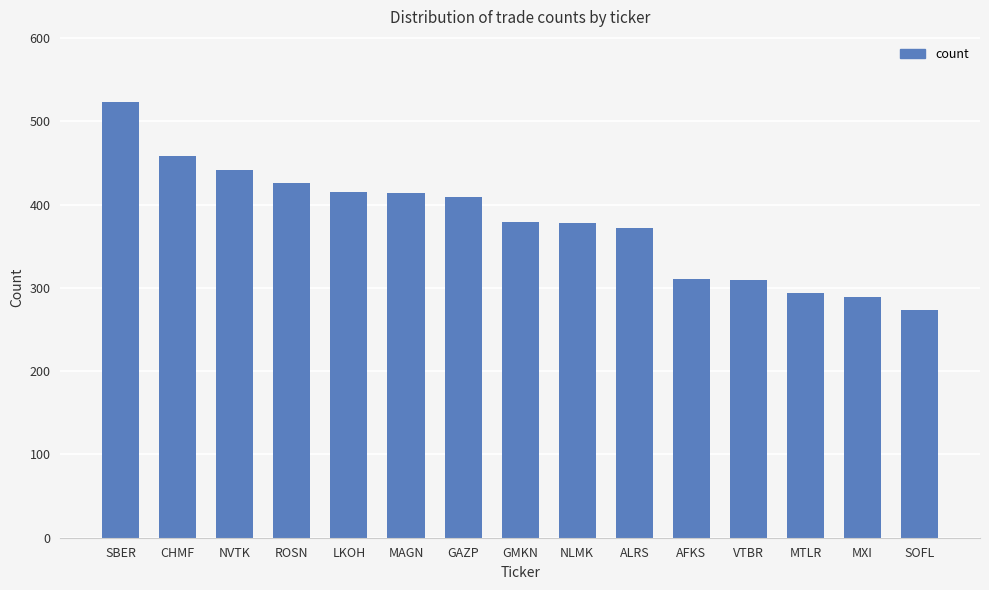

At which category does the chart reach its peak across all series?

SBER